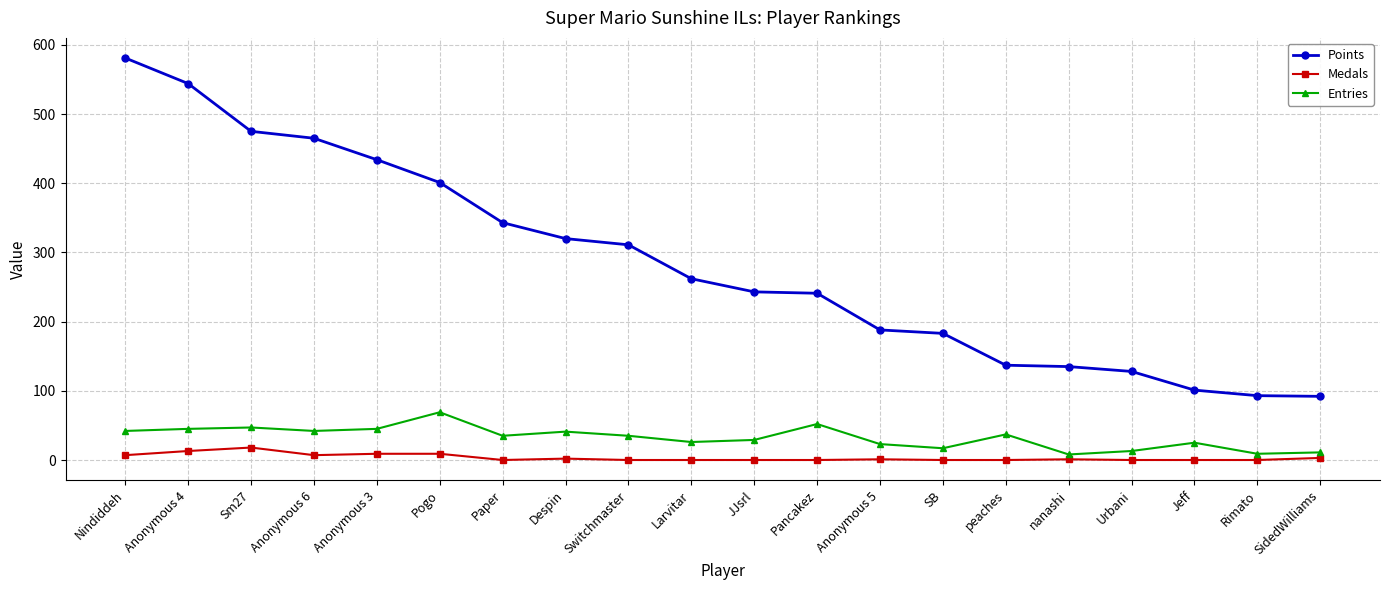

True or false: Points and Entries intersect in this chart.

False